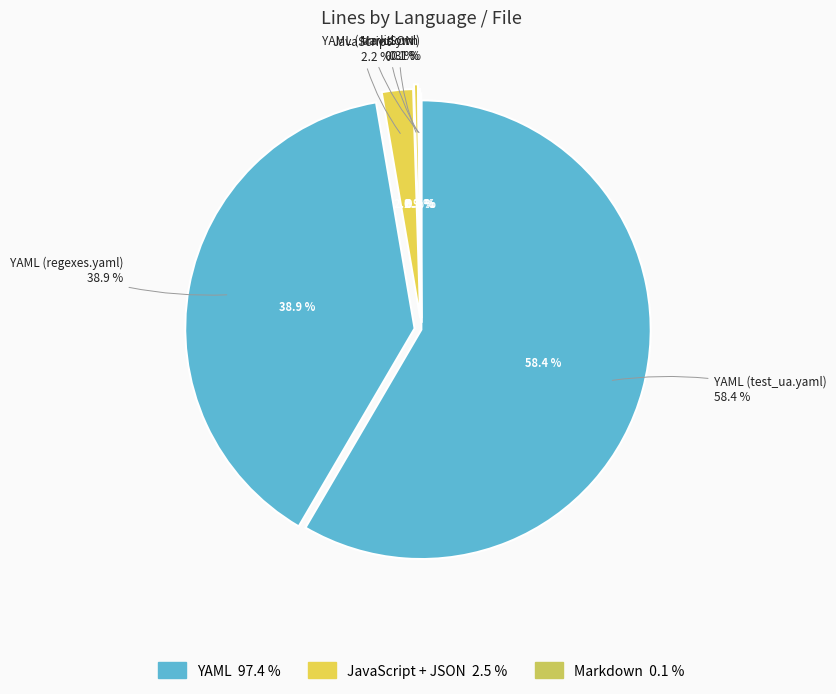

What is the total percentage of YAML (.travis.yml) and Markdown?

0.2%